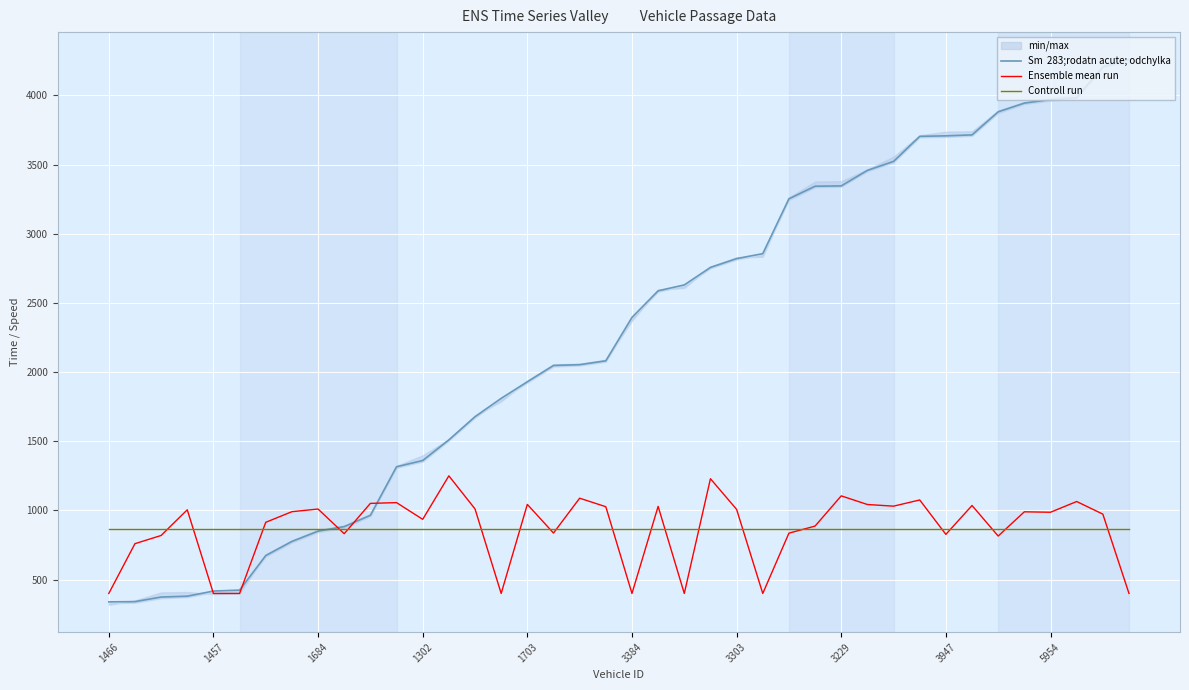

Reading left to right, transcribe all the data shown in this chart.

Sm  283;rodatn acute; odchylka: 339.2	341.1	374.3	380.4	417.4	424.3	674.1	776.4	850.5	883.4	965.4	1316.1	1361.2	1510.3	1678.0	1810.5	1930.6	2048.4	2054.1	2082.1	2395.6	2588.3	2630.4	2757.2	2821.1	2856.6	3253.3	3344.1	3346.5	3458.6	3523.6	3704.5	3708.4	3715.2	3882.1	3945.1	3970.6	3983.3	4206.3	4261.0
Ensemble mean run: 400.0	760.0	819.2	1004.8	400.0	400.0	914.4	991.2	1010.4	832.0	1051.2	1056.8	936.0	1250.4	1011.2	400.0	1044.0	836.8	1088.8	1027.2	400.0	1029.6	400.0	1229.6	1008.0	400.0	836.0	887.2	1105.6	1043.2	1031.2	1076.0	827.2	1036.0	815.2	990.4	987.2	1064.8	973.6	400.0
Controll run: 869.4	869.4	869.4	869.4	869.4	869.4	869.4	869.4	869.4	869.4	869.4	869.4	869.4	869.4	869.4	869.4	869.4	869.4	869.4	869.4	869.4	869.4	869.4	869.4	869.4	869.4	869.4	869.4	869.4	869.4	869.4	869.4	869.4	869.4	869.4	869.4	869.4	869.4	869.4	869.4